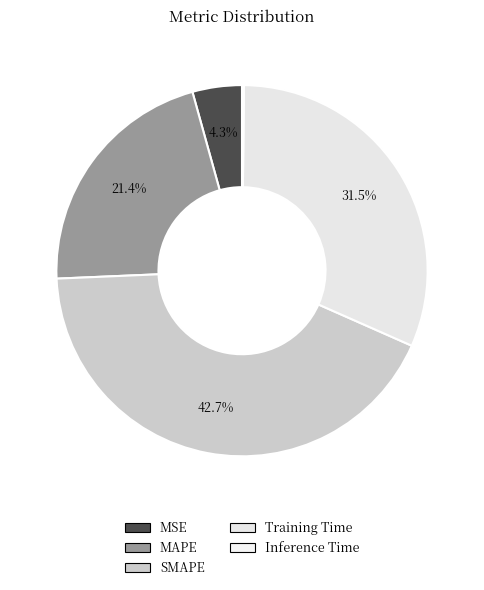

True or false: Training Time accounts for 44% of the total.

False